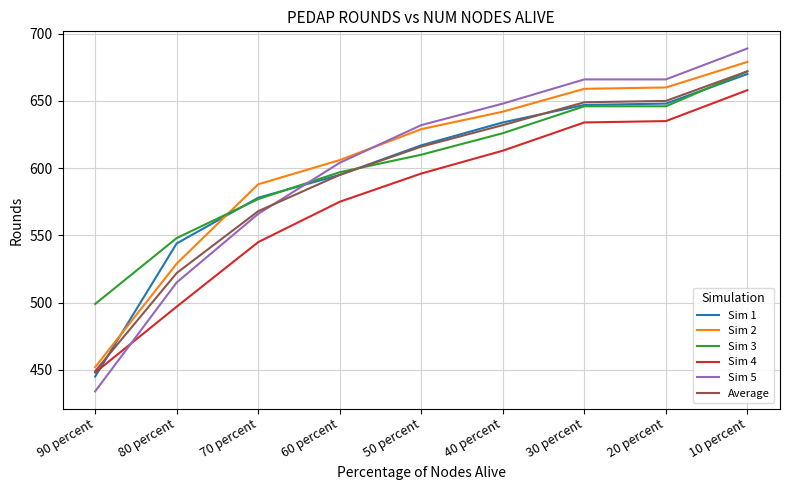

True or false: Sim 3 and Sim 4 intersect in this chart.

False